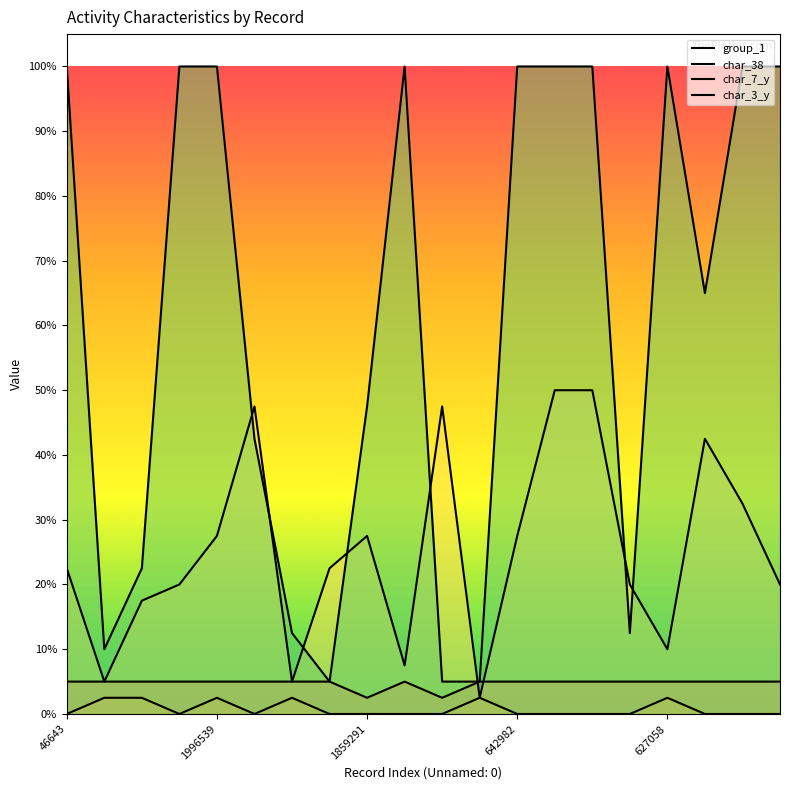

What position from the right is 17?

3